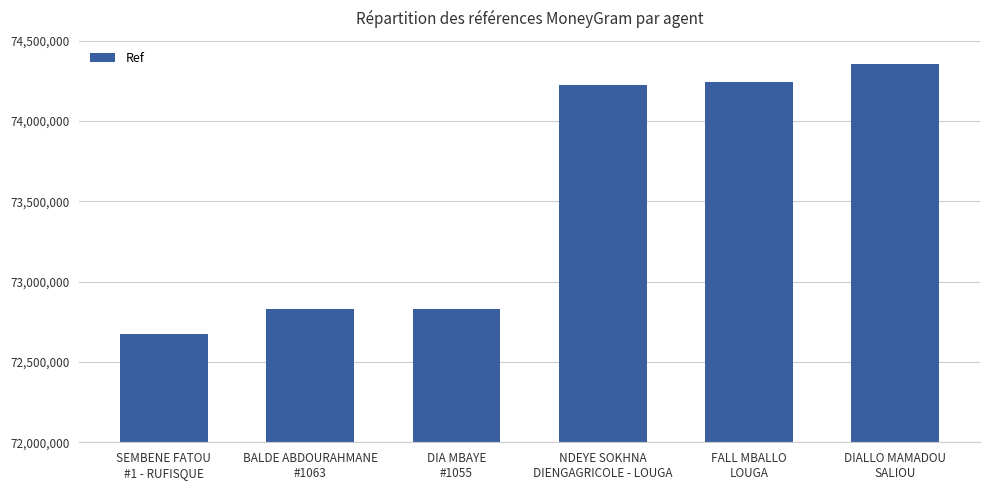

What is the value of the 2nd bar from the left?

72832565